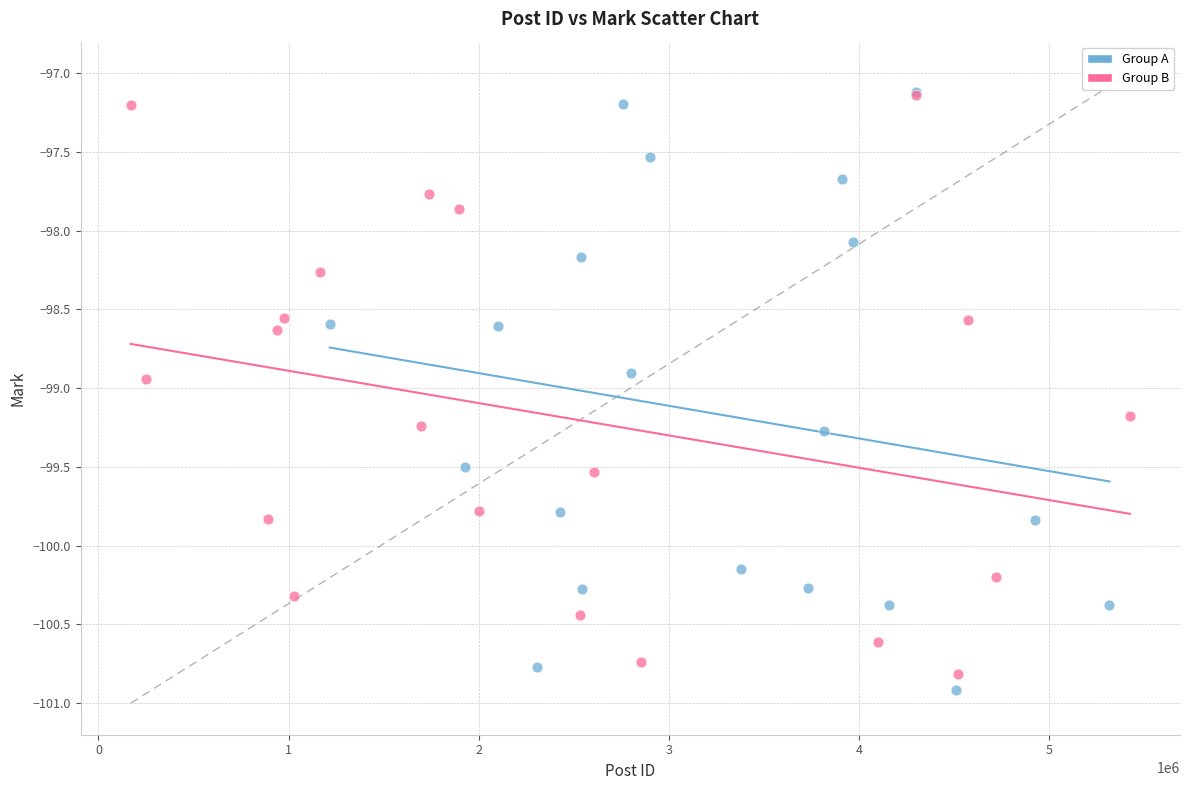

Which series reaches the minimum Y coordinate?

Group A